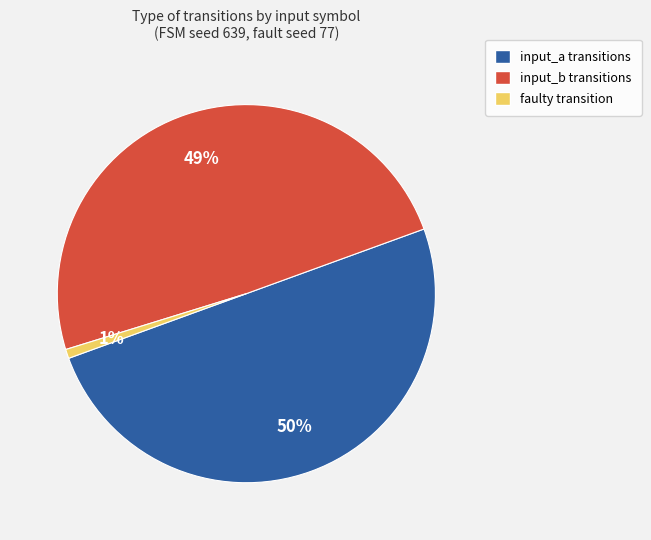

How many slices are in this pie chart?

3